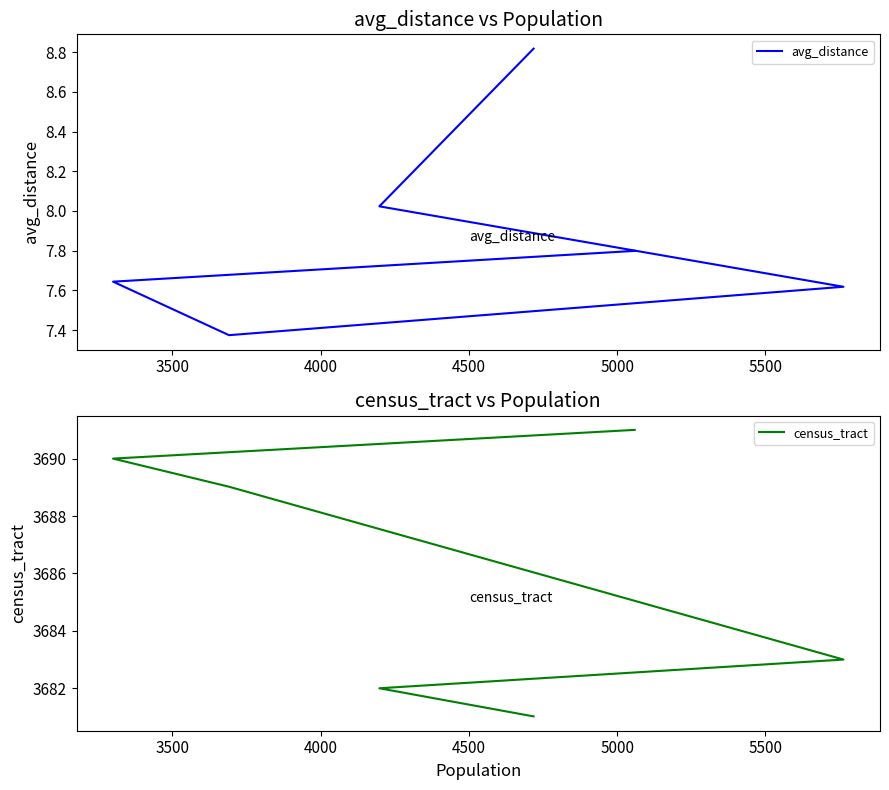

What is the difference between the maximum and minimum values in the avg_distance series?

1.4